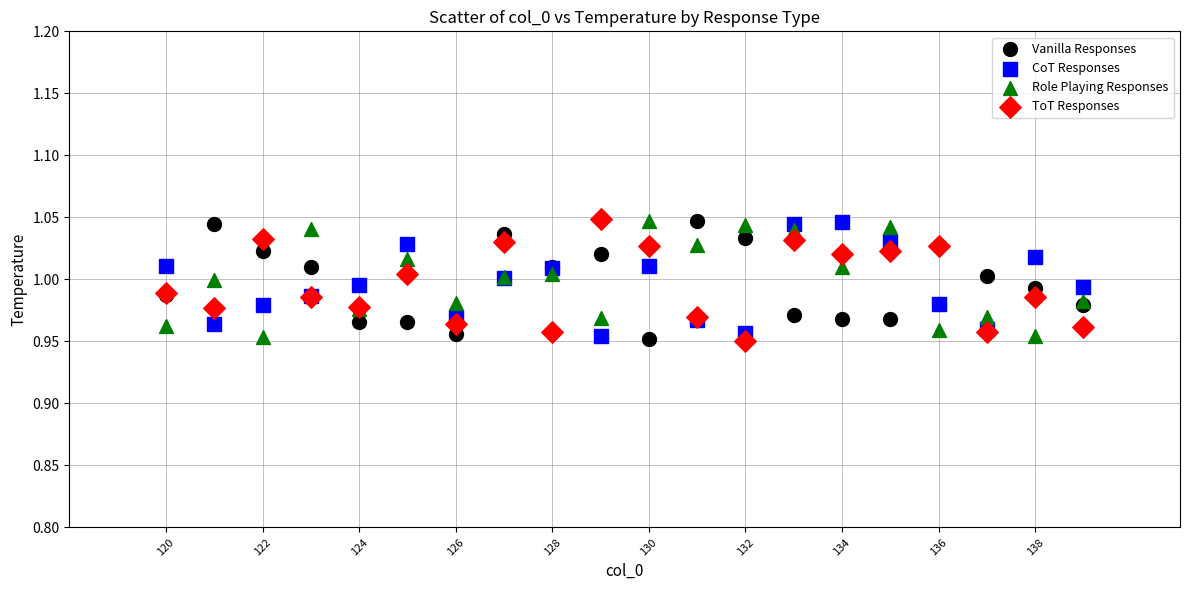

What is the X range (max minus min) for the scatter plot?

19.0